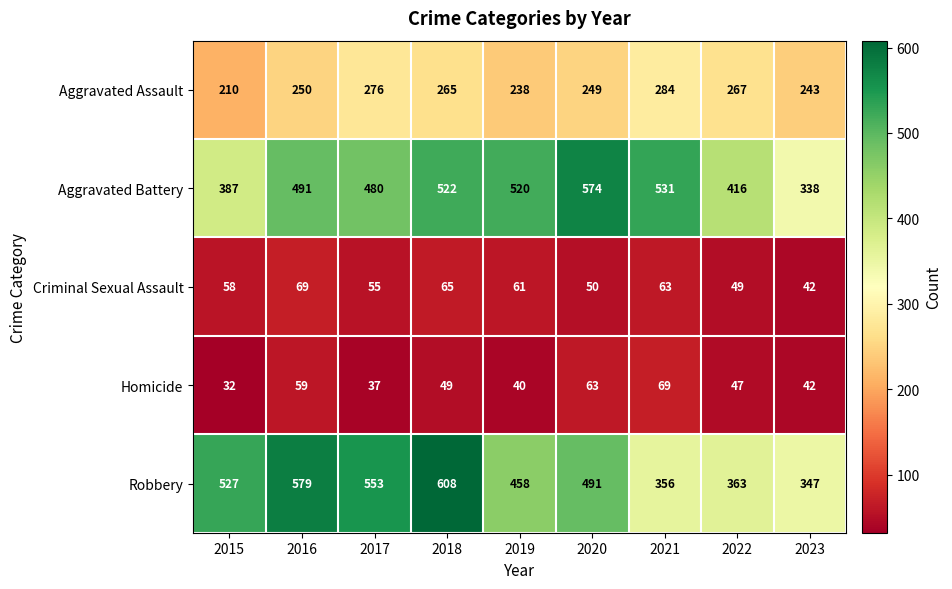

Which series changed the most between 2016 and 2020?

Robbery